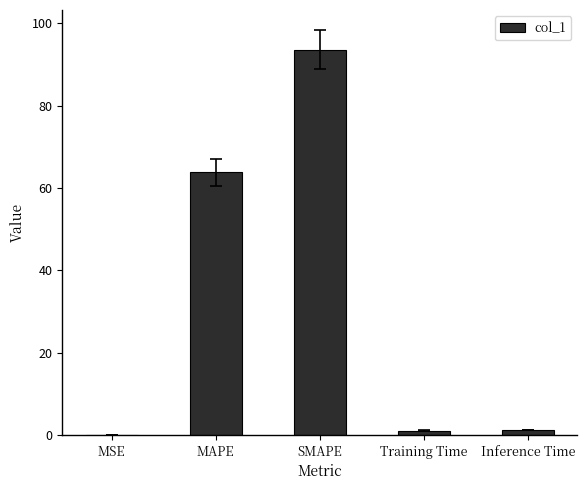

Approximately how many times larger is the value at Training Time compared to Inference Time?

0.9